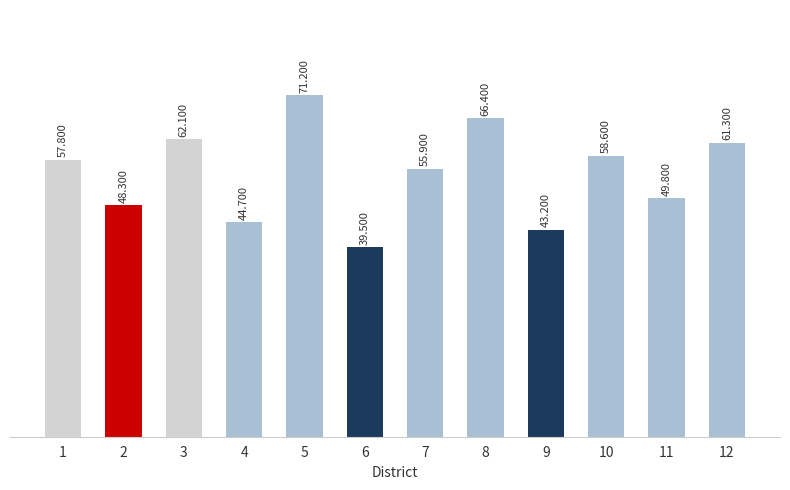

Between 4 and 10, which is larger?

10